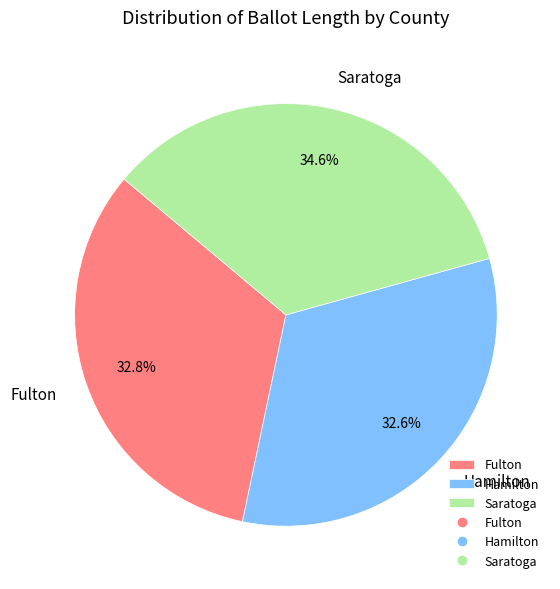

How many segments does this pie chart have?

3